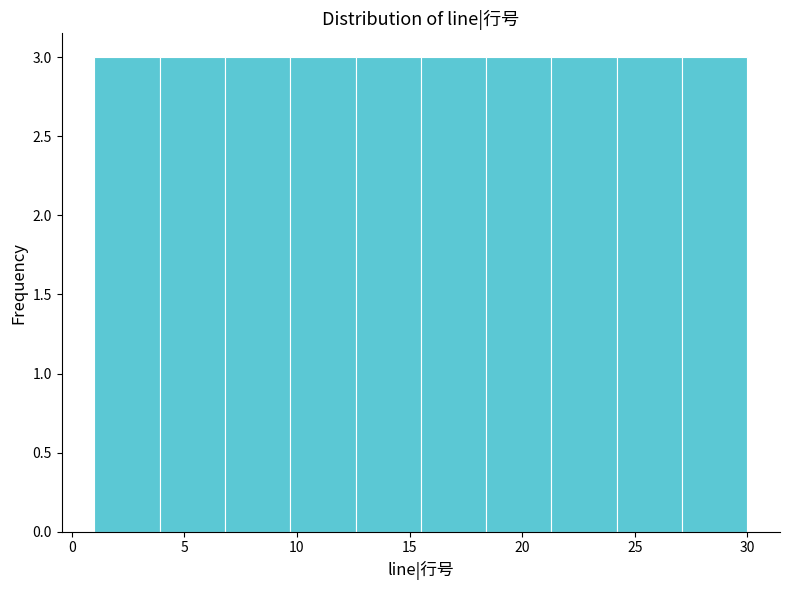

How tall is the bar that spans 18.4 to 21.3 on the x-axis? Neither the bar edges nor the heights are printed on the chart, so give them approximately, as read against the axes.

3